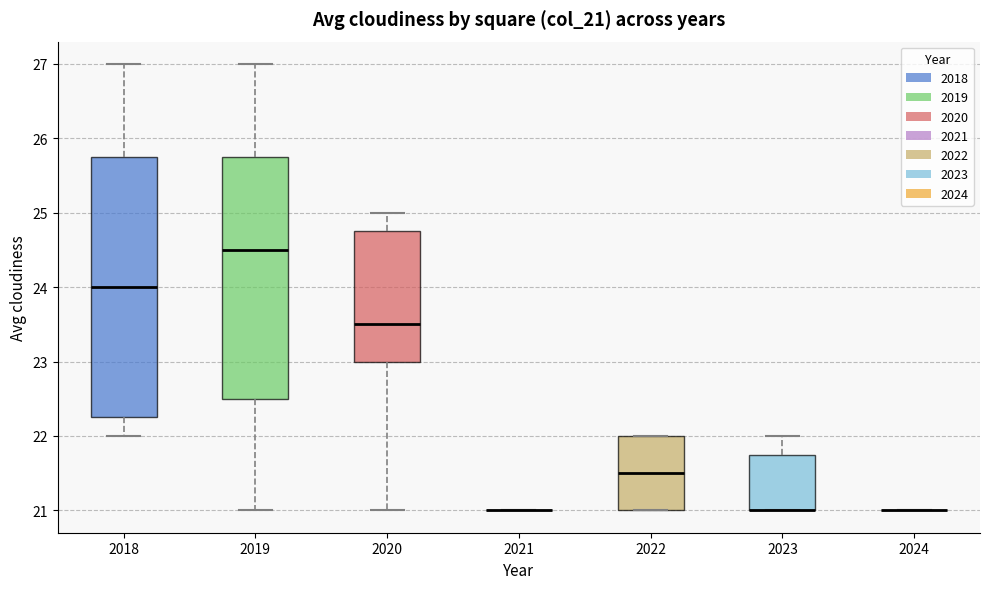

Comparing the boxes themselves (not the whiskers), which one is the tallest?

2018